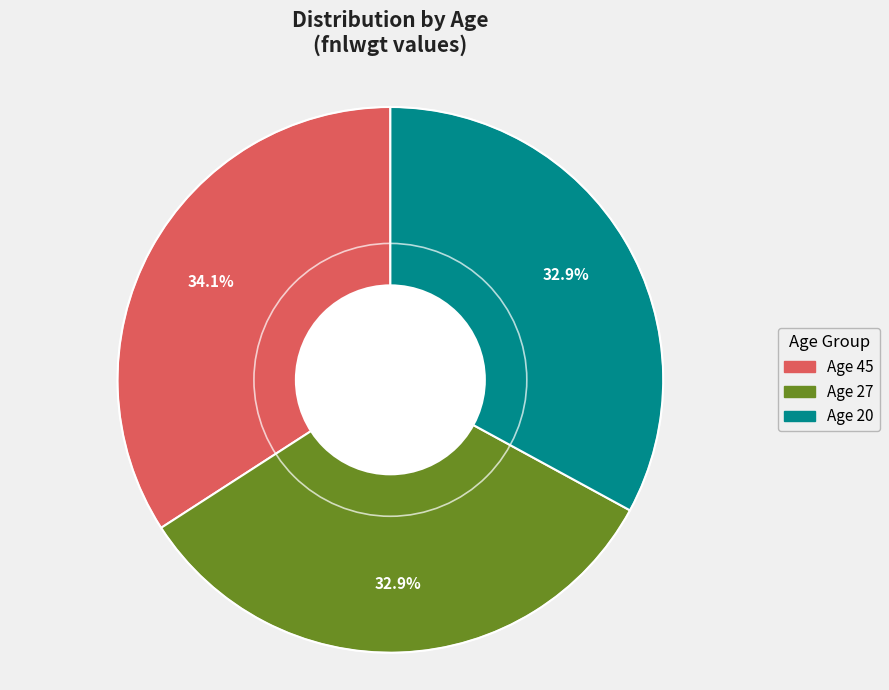

Is there a majority slice in this chart?

No